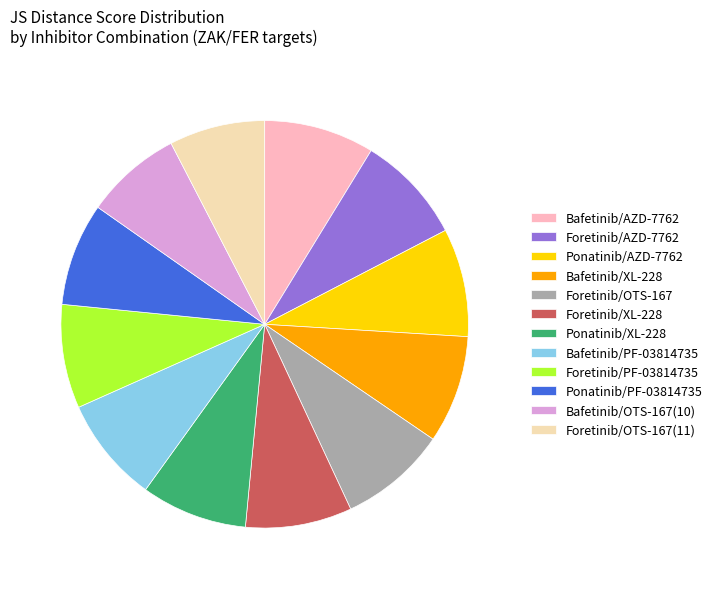

True or false: Ponatinib/PF-03814735 accounts for 14% of the total.

False